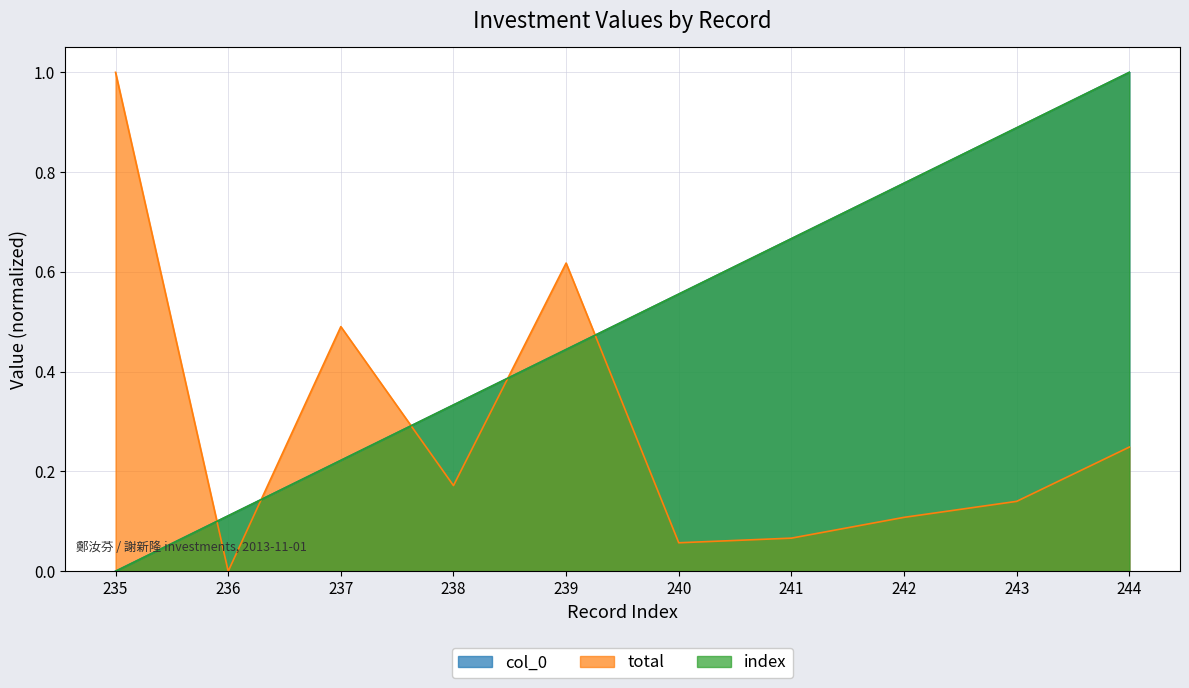

Where is total nearest to the value 0?

236